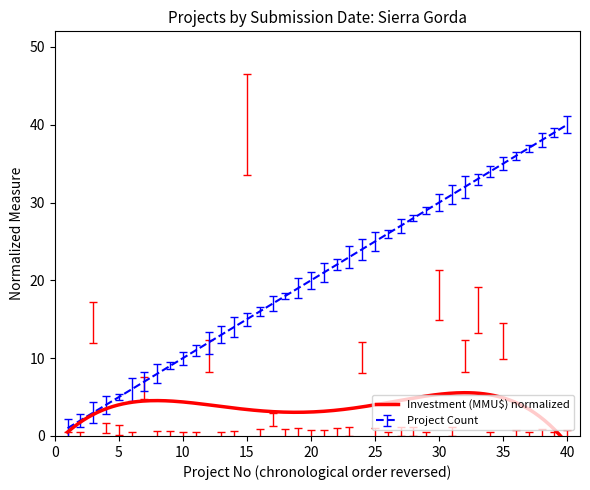

How many values in the Investment (MMU$) series exceed 0?

13